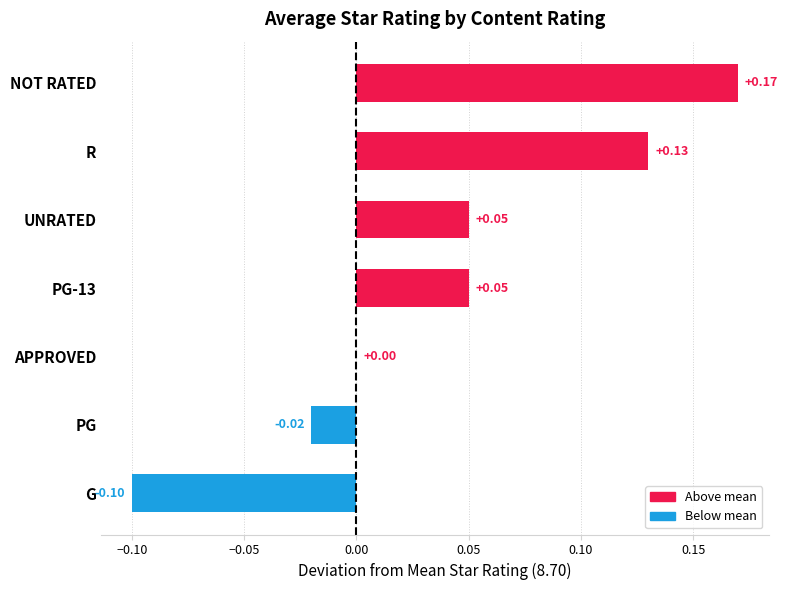

Which has a higher value, PG or R?

R